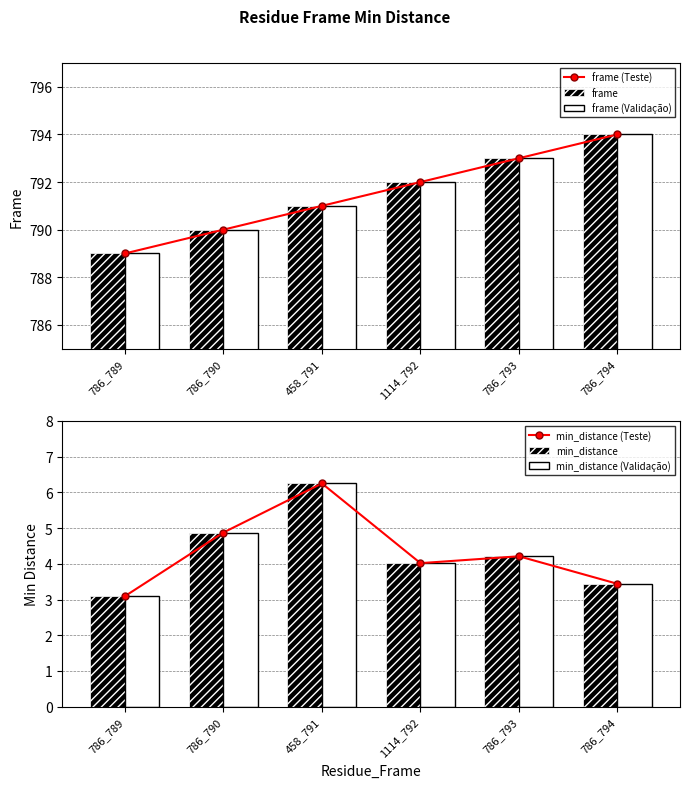

What position from the right is 786_790?

5